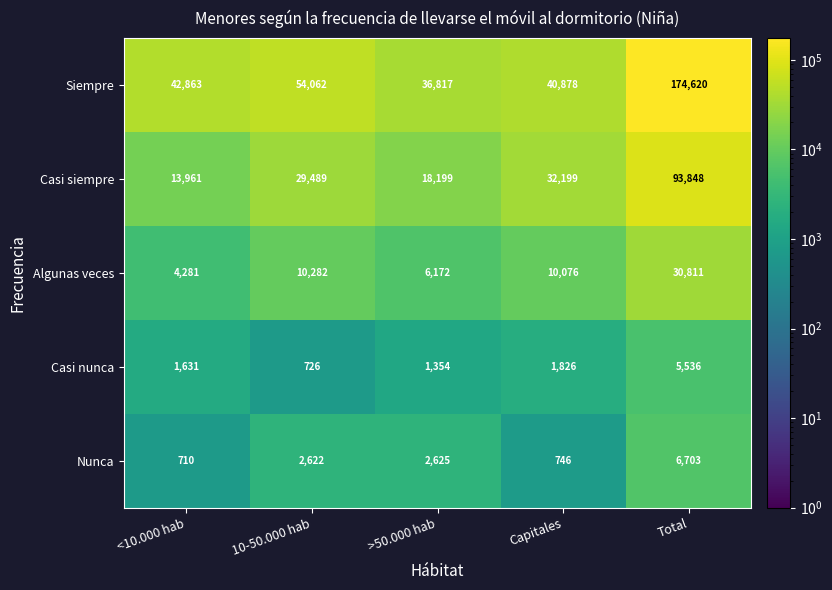

What is the approximate value of Nunca at 10-50.000 hab?

2622